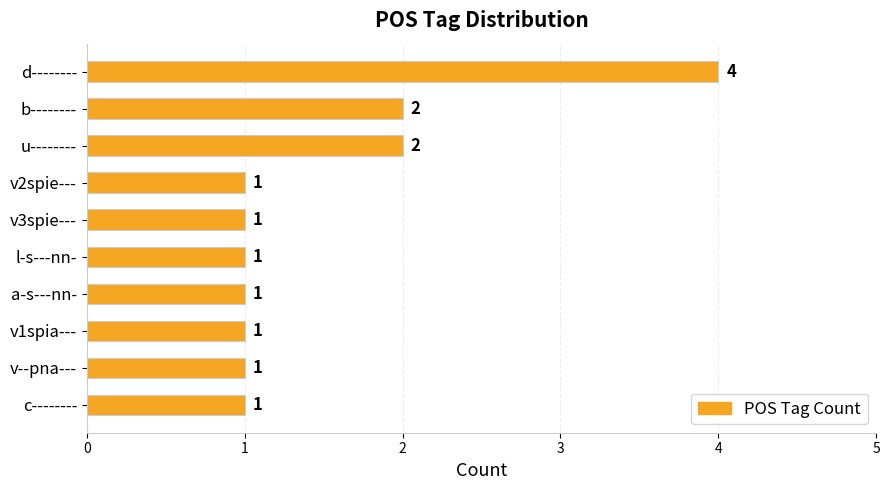

What is the label of the 2nd bar from the top?

b--------